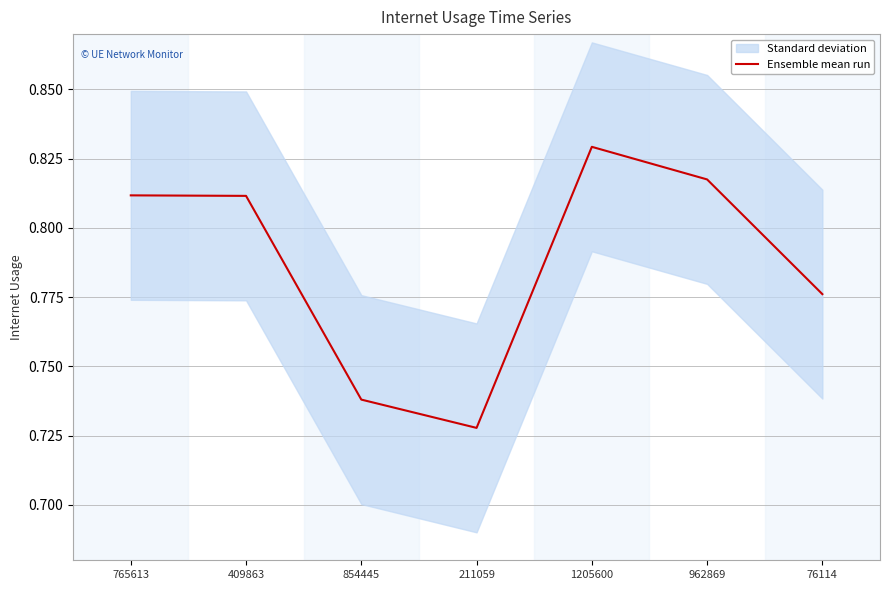

The chart shows a value of 0.8 at 765613. True or false?

True